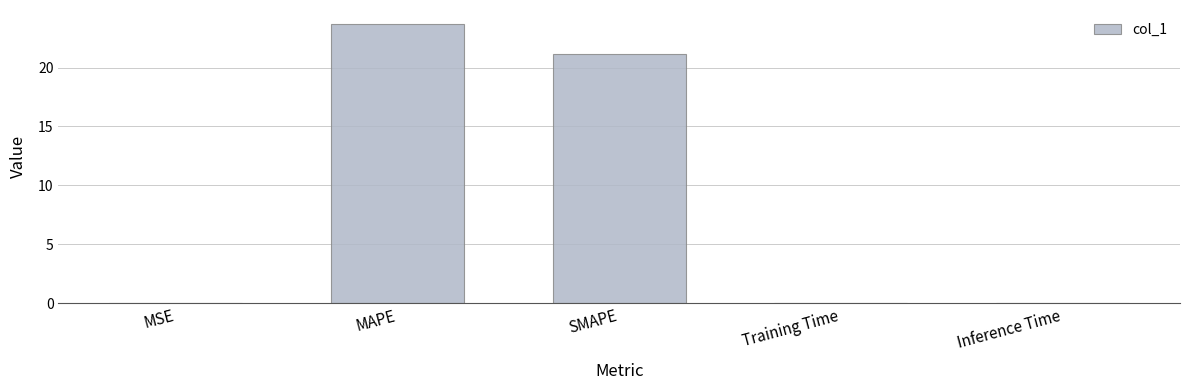

What is the average value?

9.0